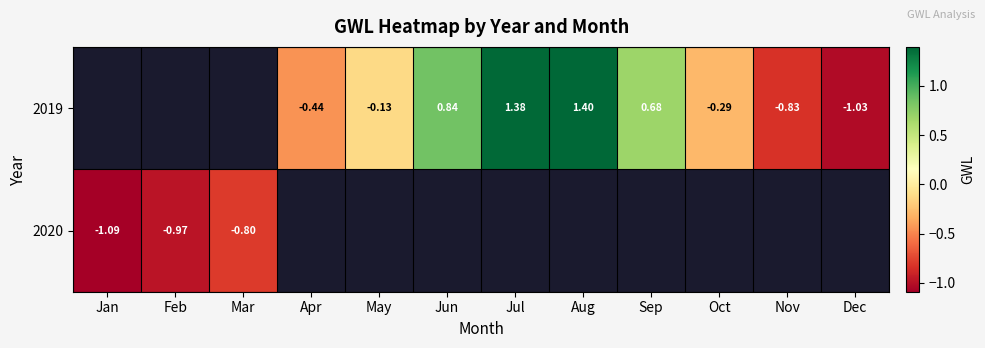

Is the value of 2020 at Jan greater than the value of 2019 at May?

No